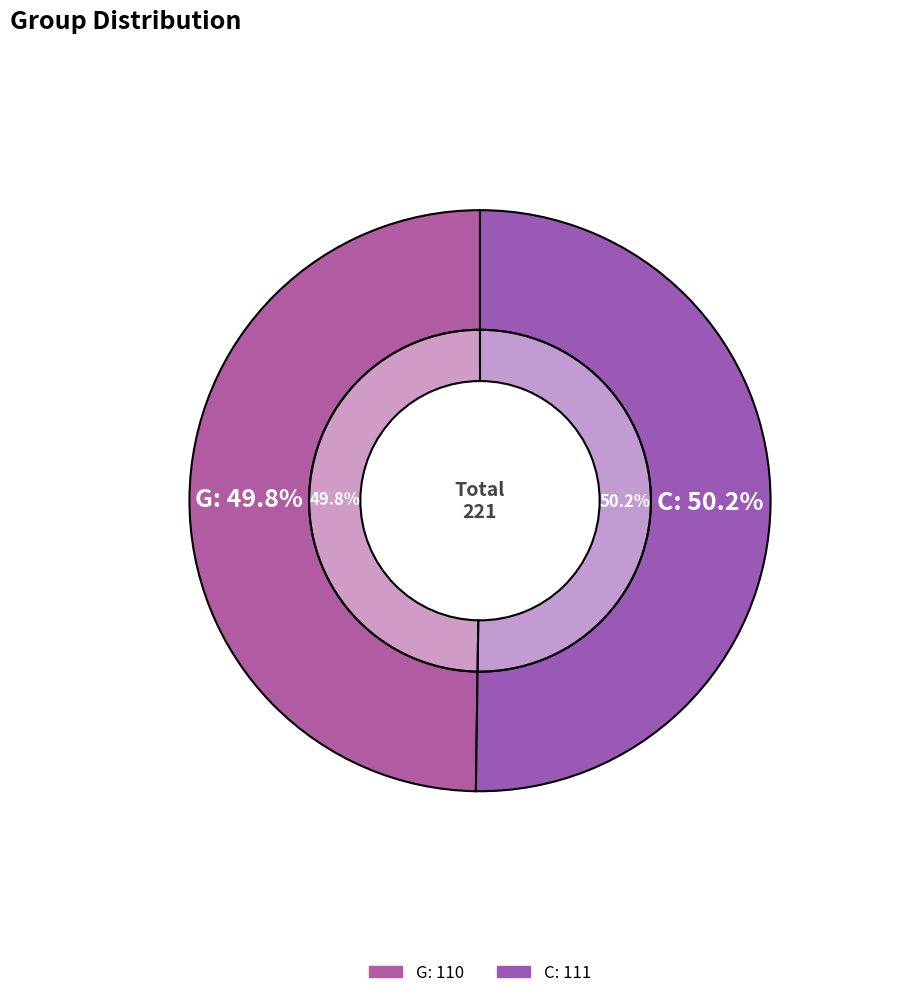

Rank the categories by value from lowest to highest.

G, C